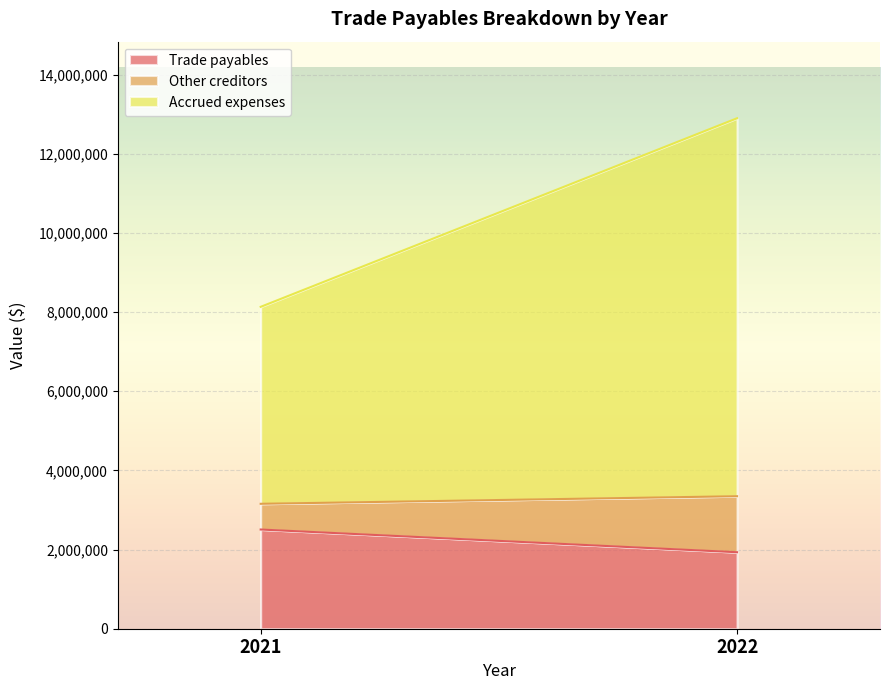

Rank the series at 2022 from lowest to highest value.

Other creditors, Trade payables, Accrued expenses